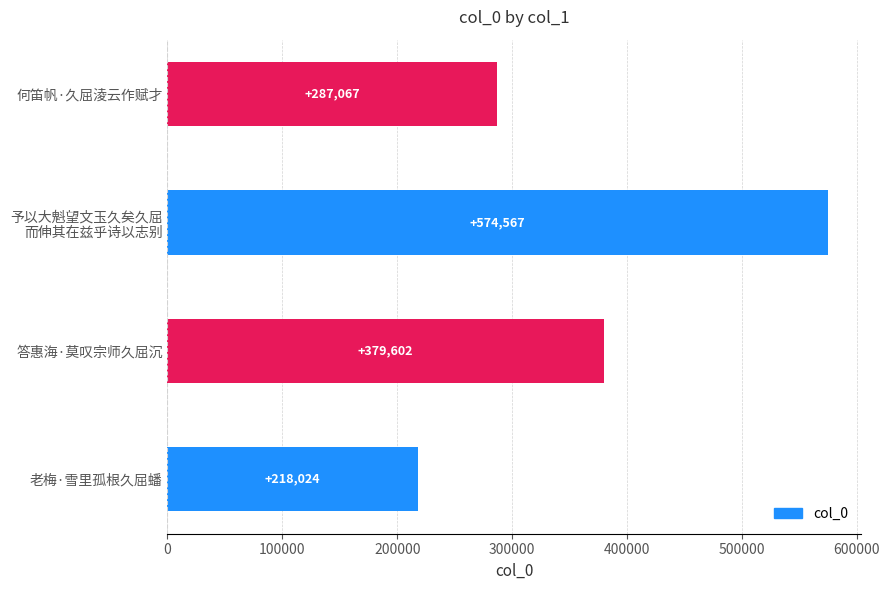

The value at 老梅·雪里孤根久屈蟠 is 309054. True or false?

False